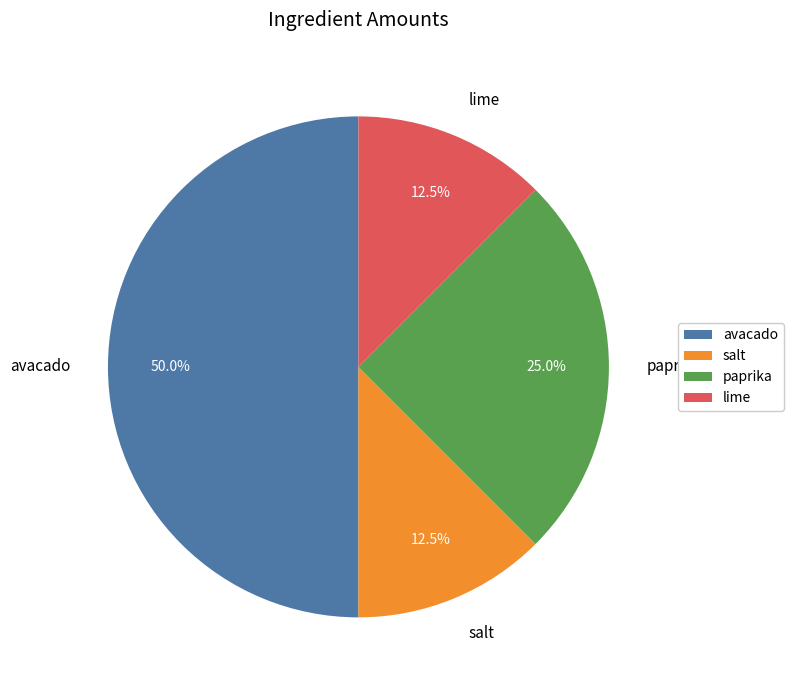

What is the largest slice in the pie chart?

avacado